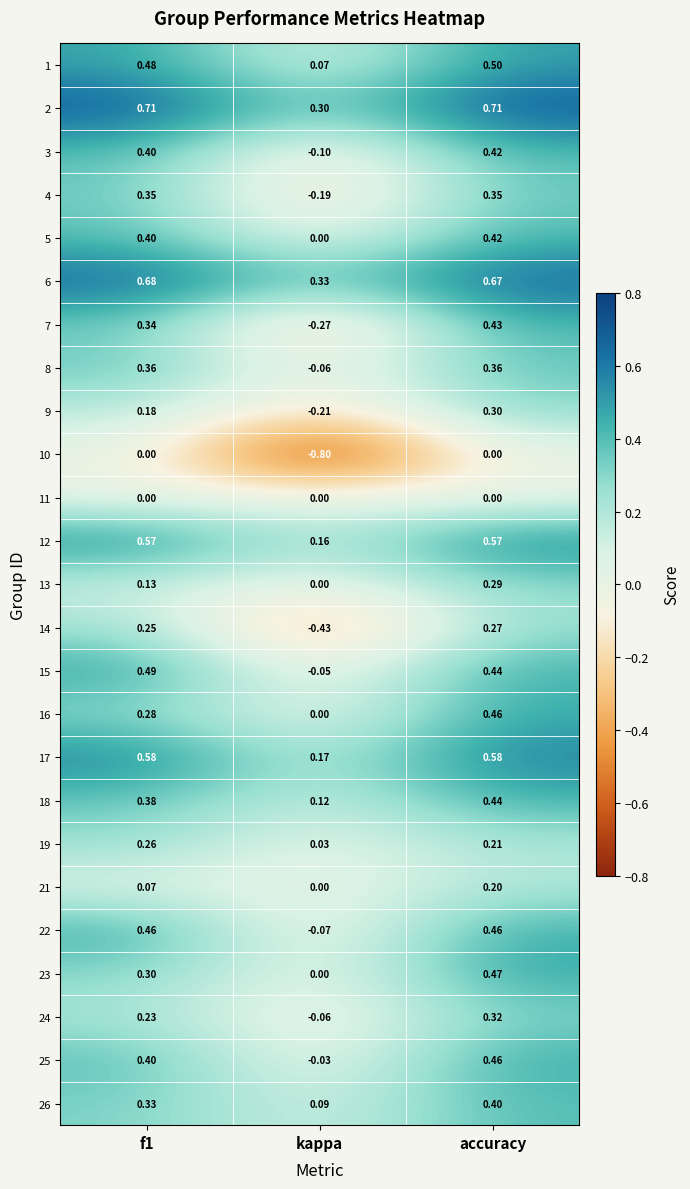

What is the total value across all series at accuracy?

9.7